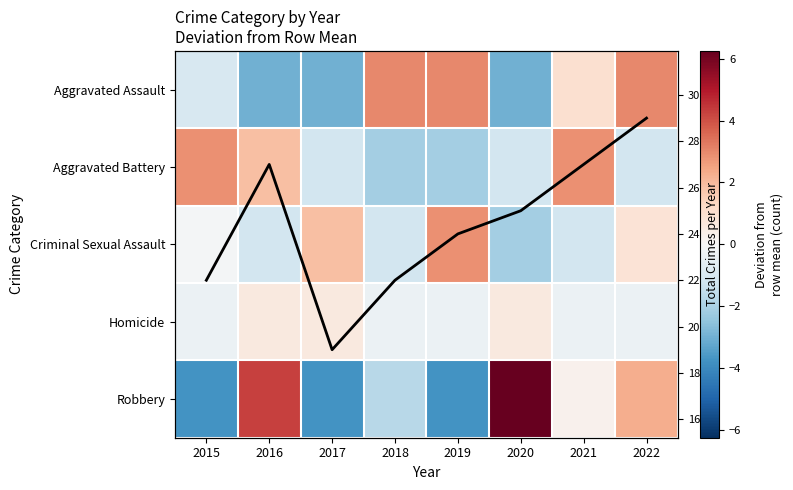

At which label does Homicide first exceed 0?

2016